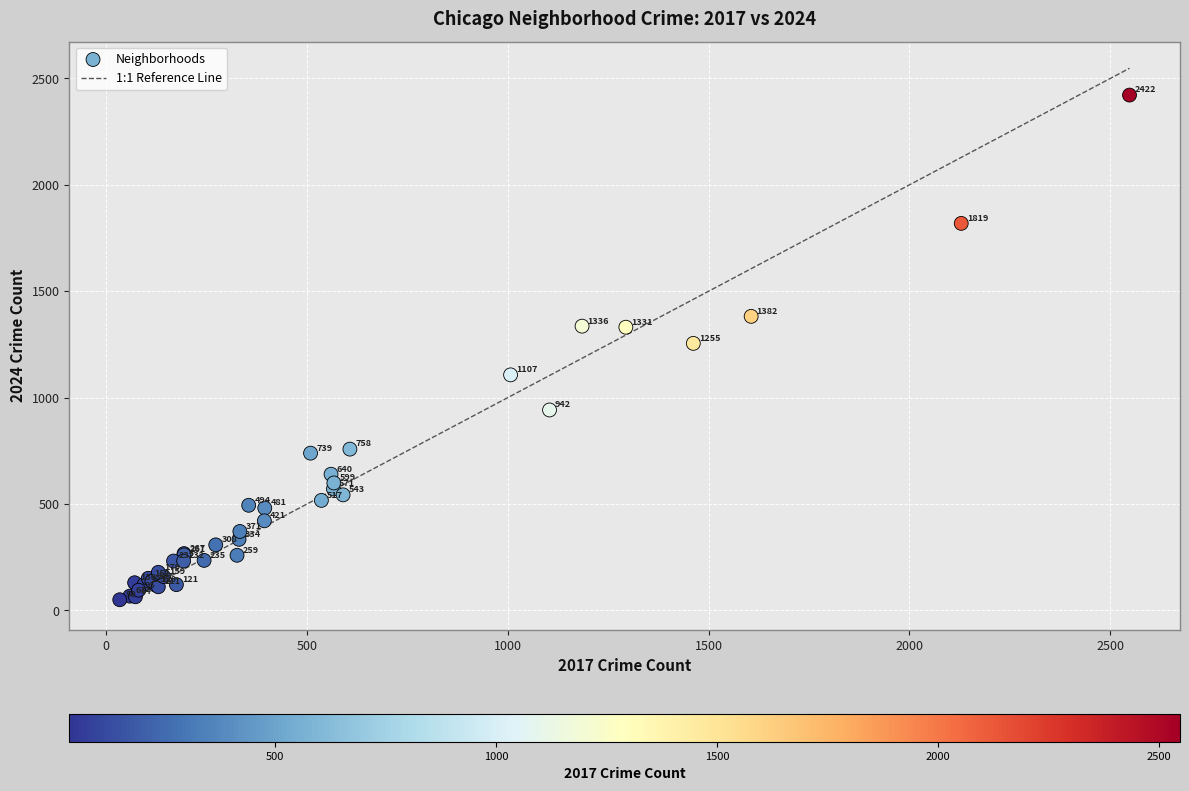

What Y value in the scatter plot is closest to 1236?

1255